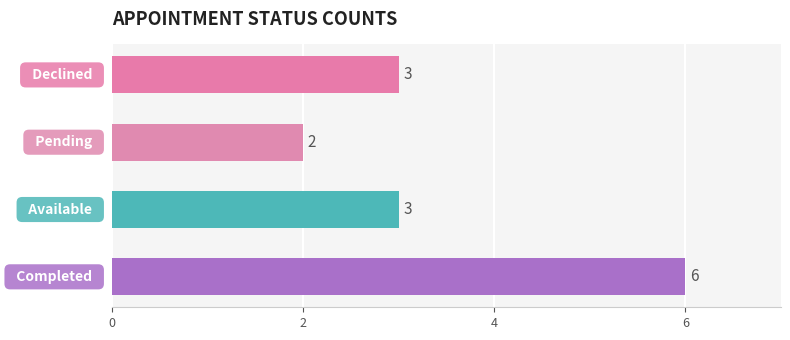

How many bars are there in total?

4